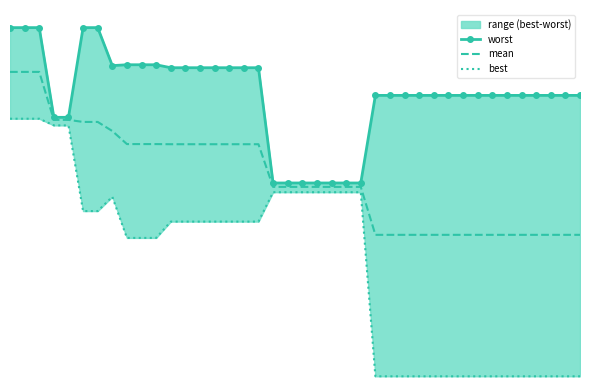

How many distinct data groups are displayed?

3